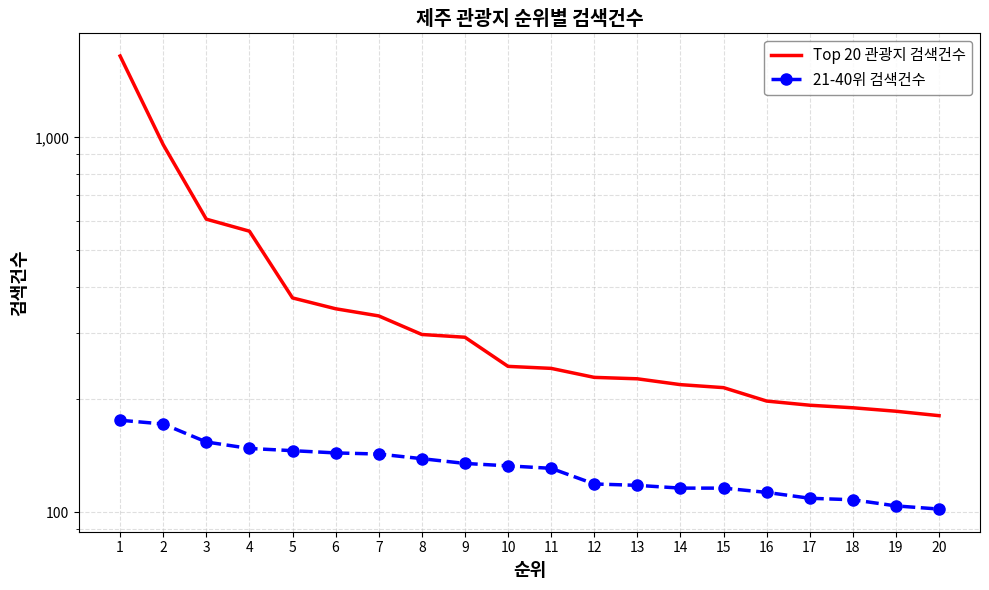

True or false: 21-40위 검색건수 has a value of 154 at 3.

True